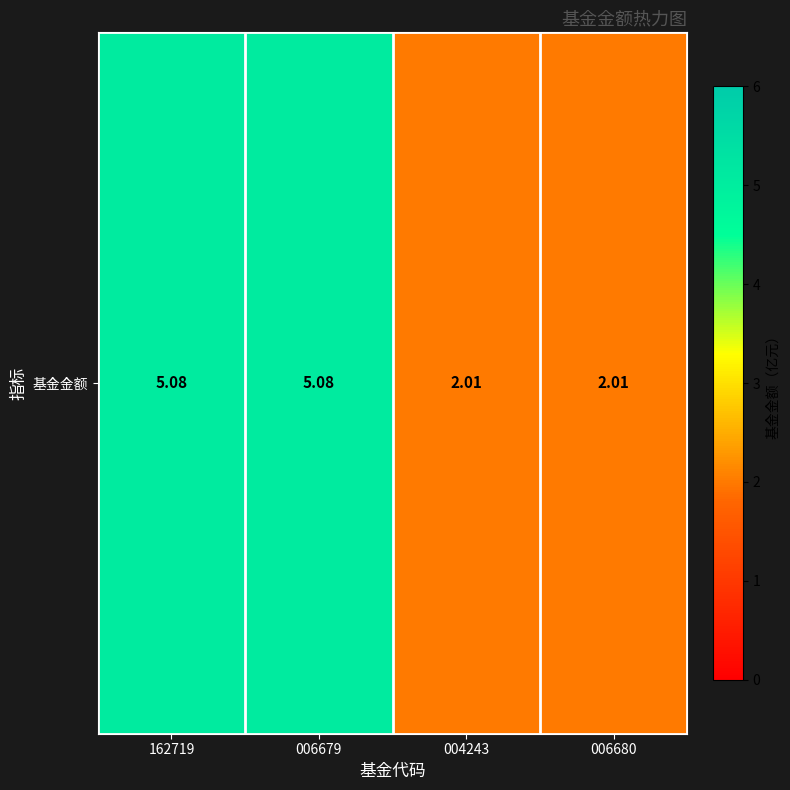

What is the maximum value shown in the chart?

5.1